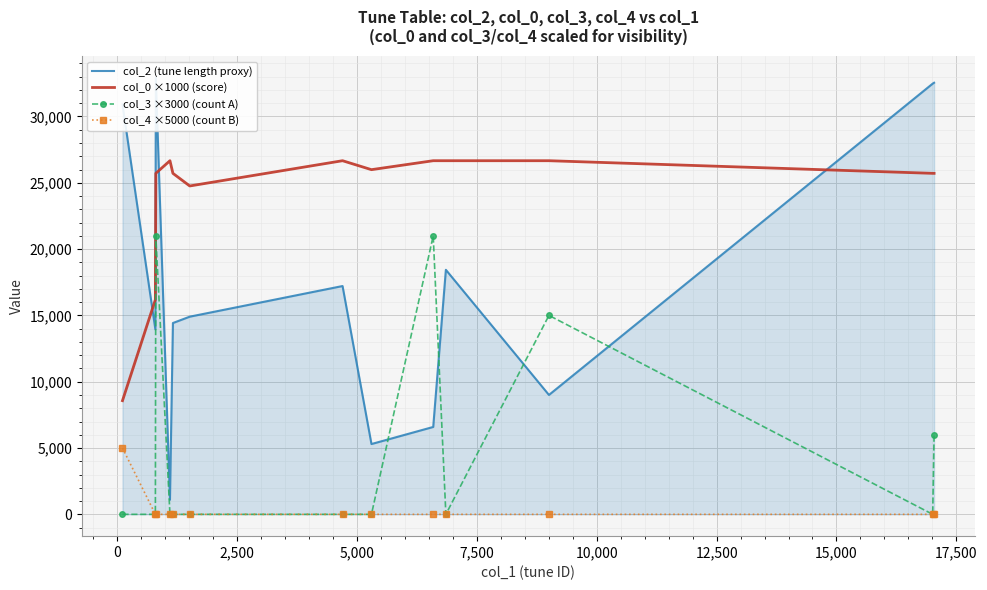

What is the maximum value for col_3 ×3000 (count A)?

21000.0